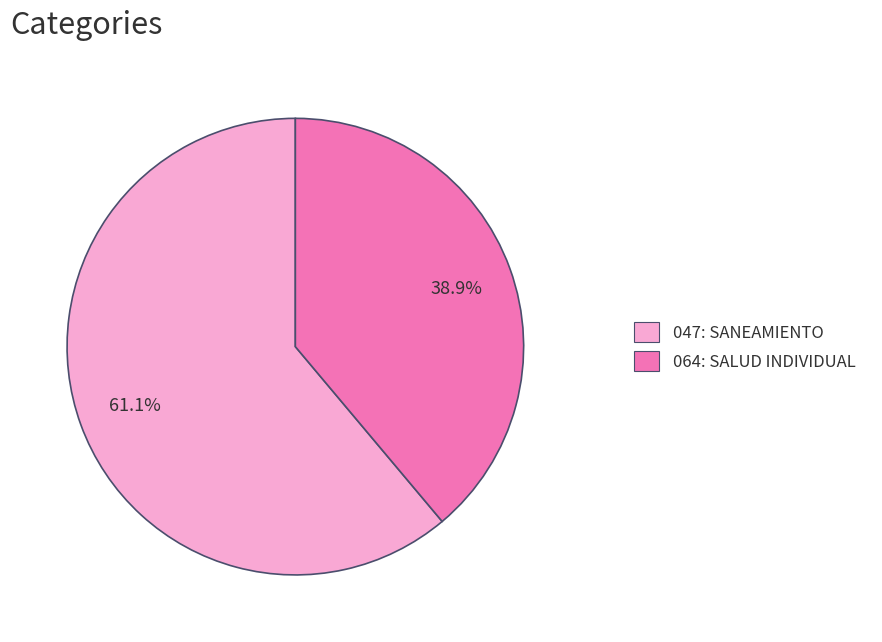

What is the largest slice in the pie chart?

047: SANEAMIENTO